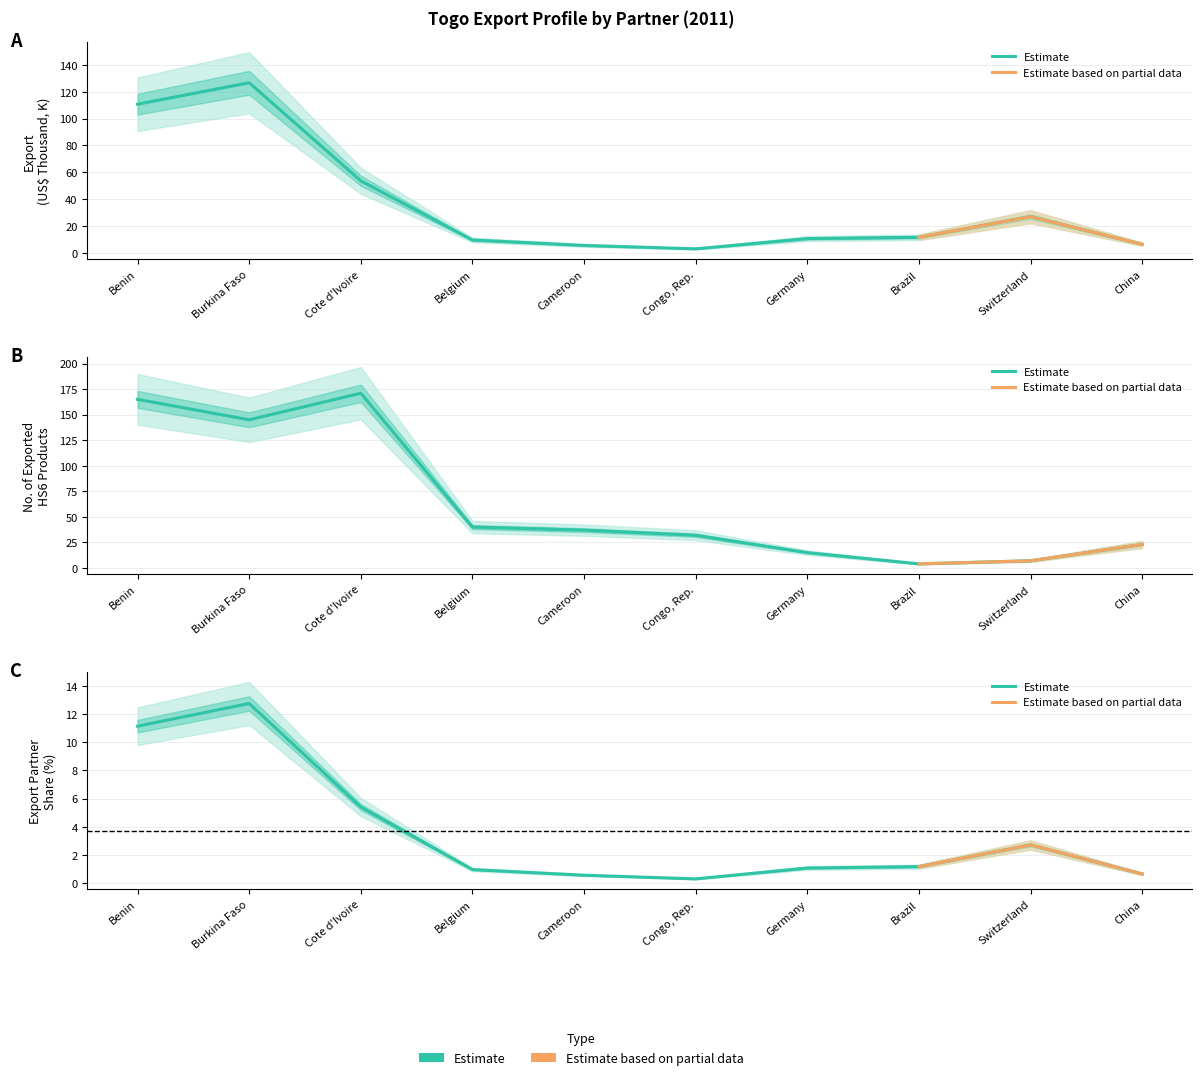

At which label does No Of exported HS6 digit Products first exceed 37?

Benin